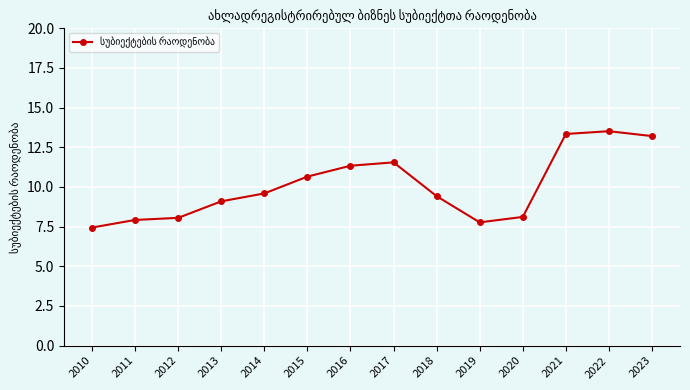

At which label does the data first exceed 9?

2013